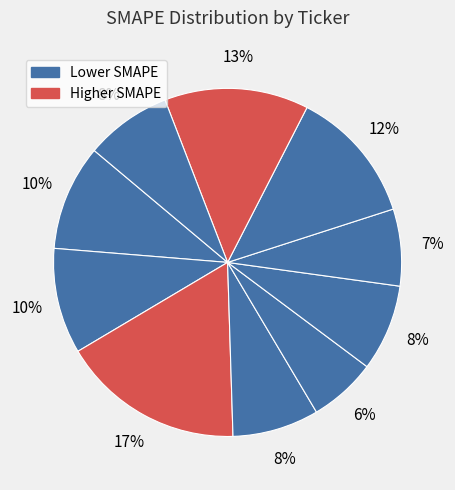

Count the number of slices in the pie.

10